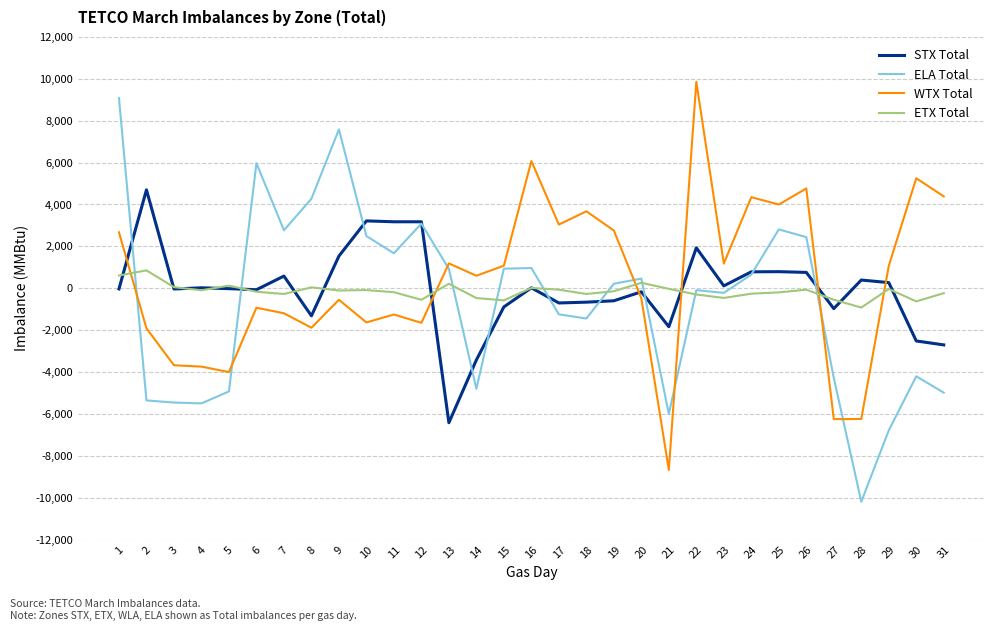

Rank the series by their maximum value, from lowest to highest.

ETX Total, STX Total, ELA Total, WTX Total